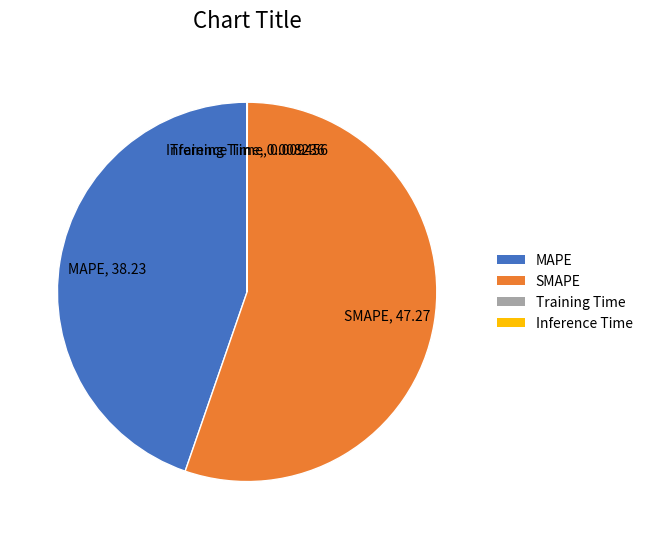

True or false: MAPE accounts for 45% of the total.

True